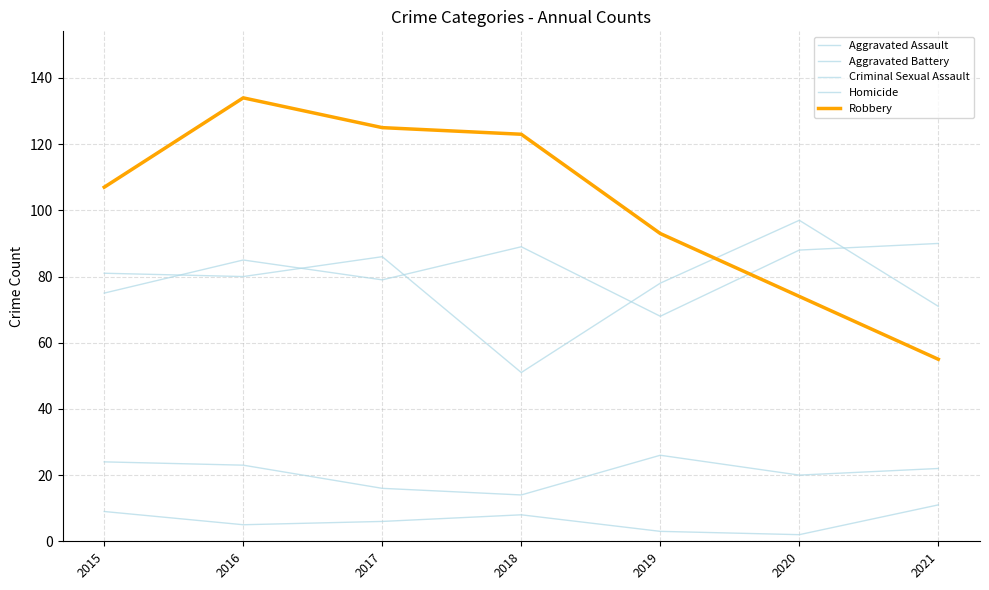

Where is the first local maximum for Aggravated Battery?

2017